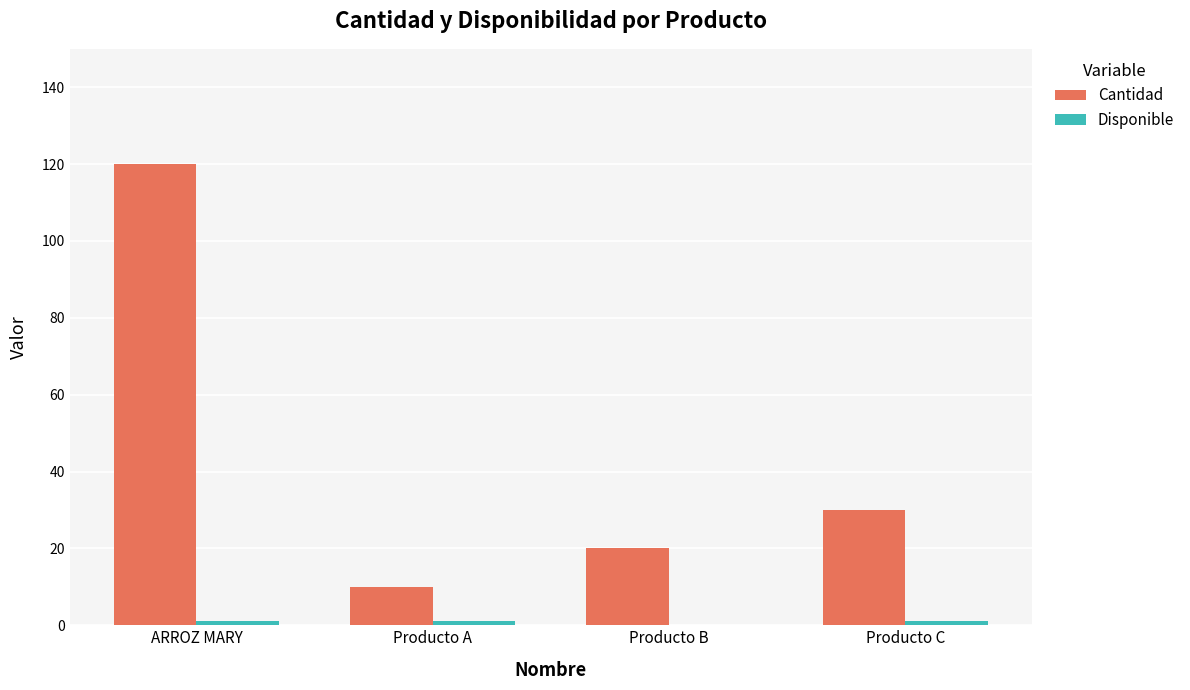

The Cantidad series shows 45 at Producto C. True or false?

False